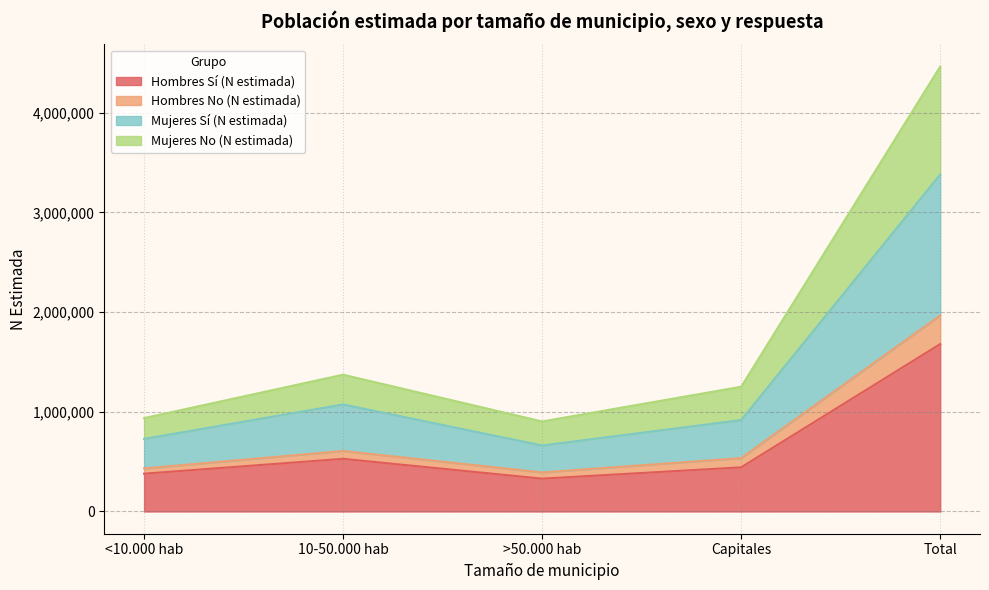

True or false: Mujeres Sí (N estimada) and Mujeres No (N estimada) cross at least once.

False